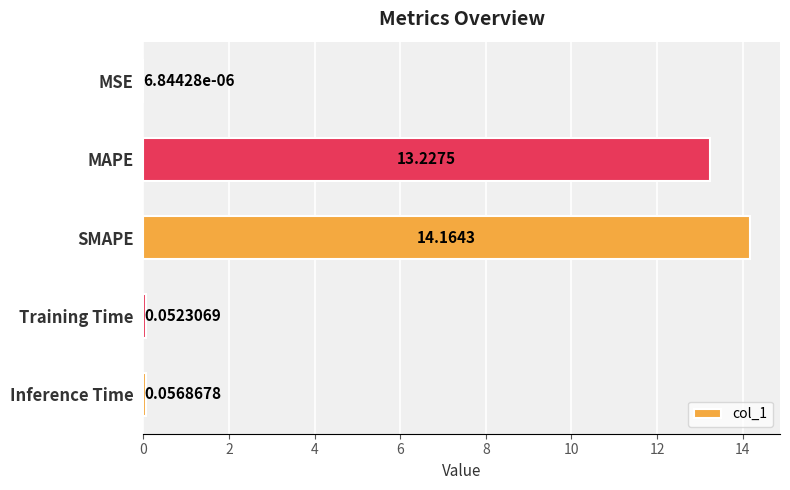

What is the change in value from MSE to Training Time?

+0.1